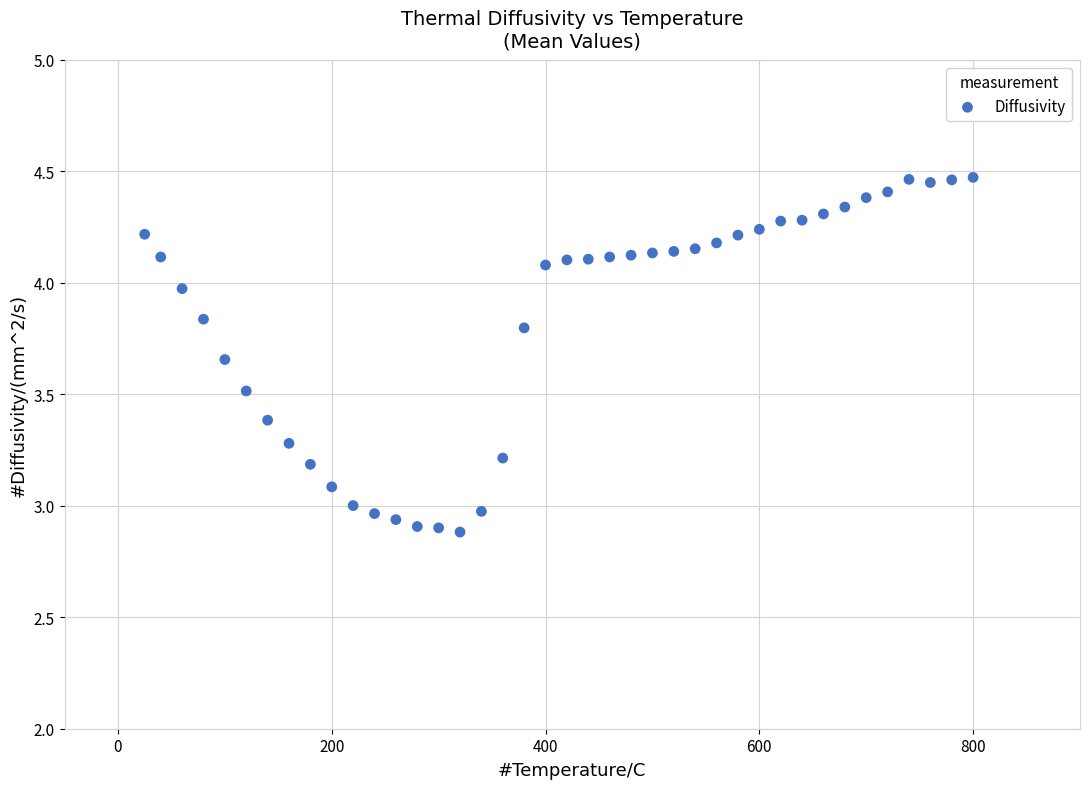

What is the range of Y values (max minus min)?

1.6